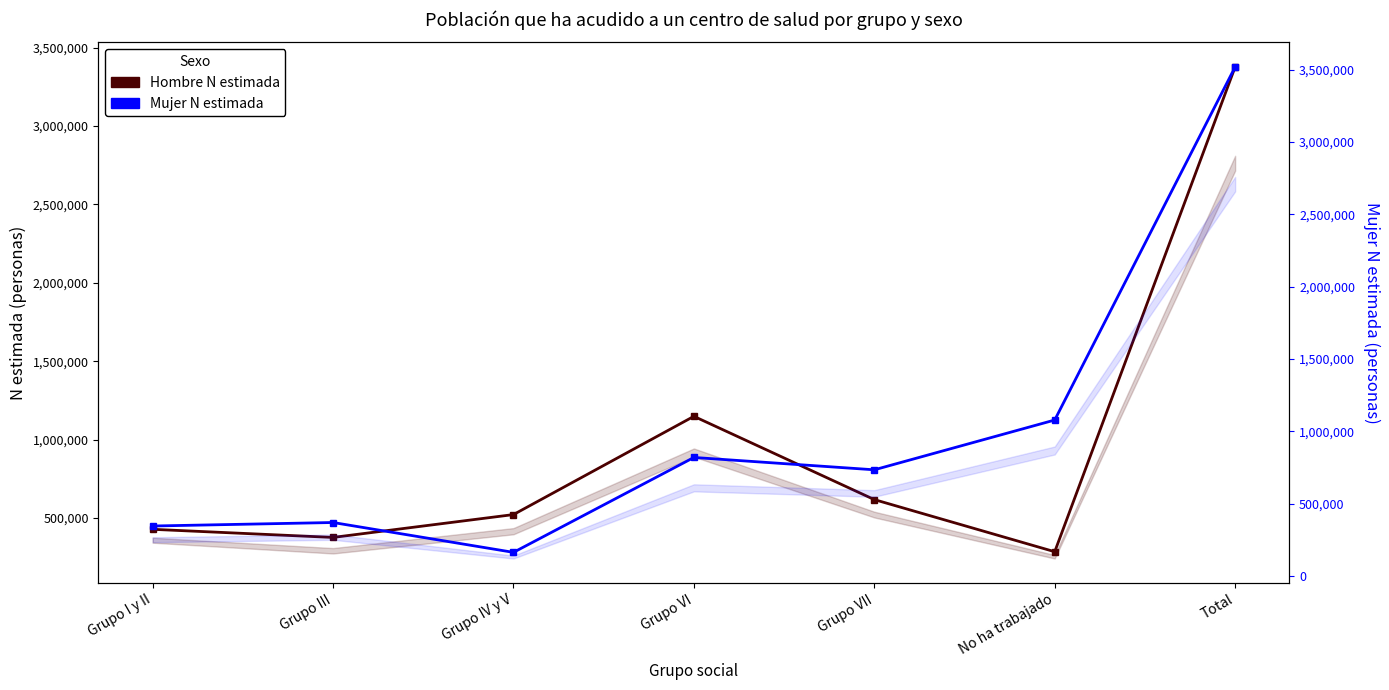

What is the difference between the highest and lowest values at No ha trabajado?

794228